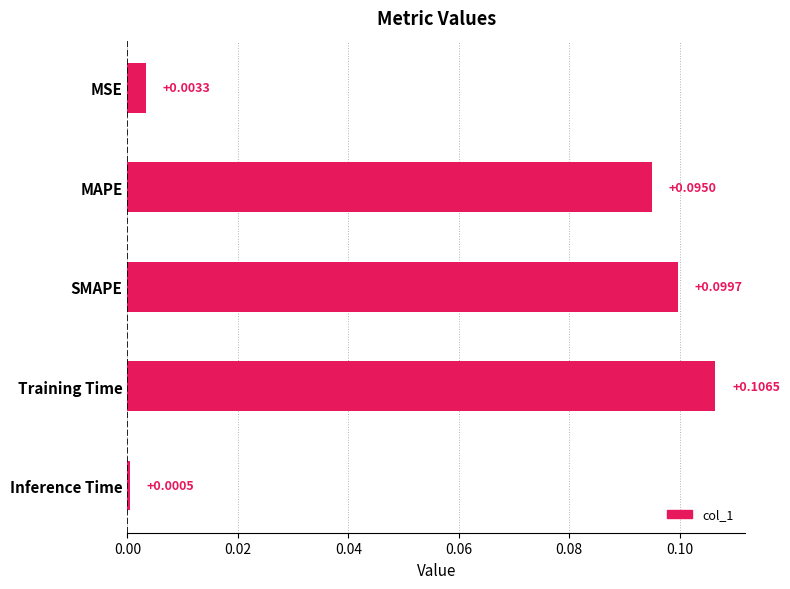

Rank the categories by value from highest to lowest.

Training Time, SMAPE, MAPE, MSE, Inference Time